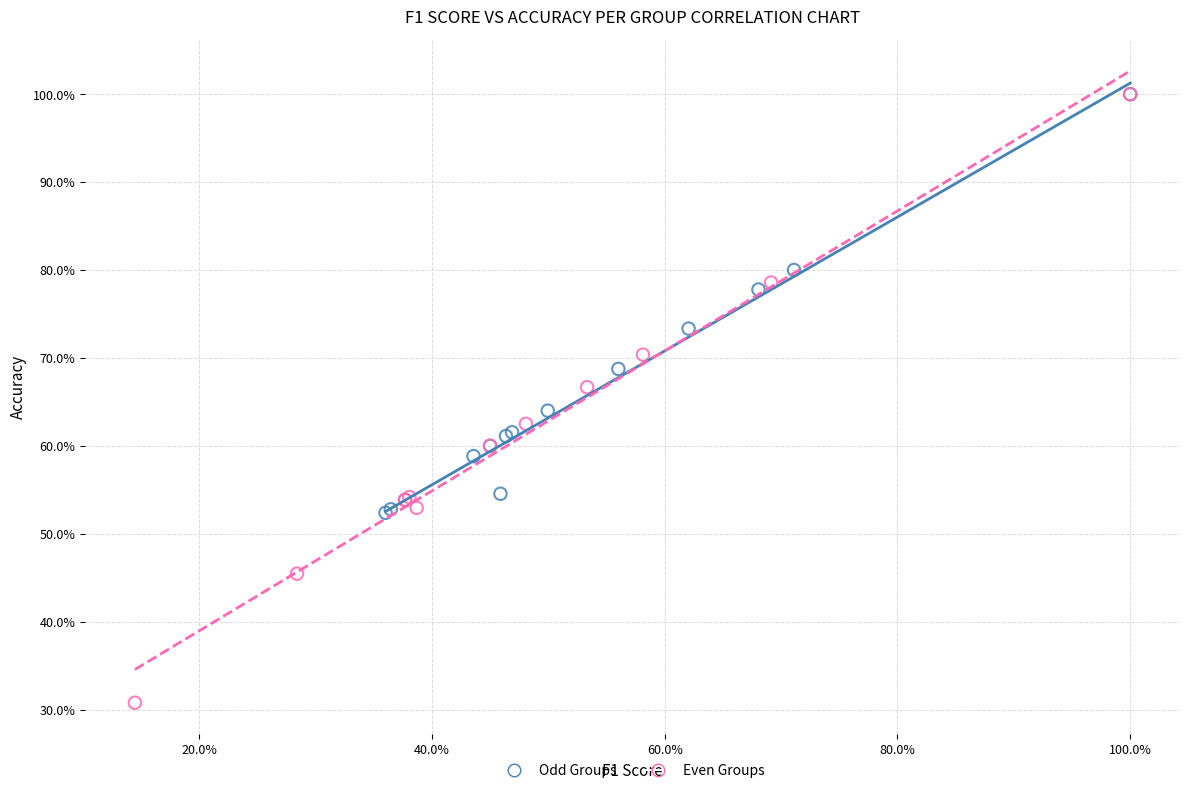

What are all the series names shown in the legend?

Odd Groups, Even Groups